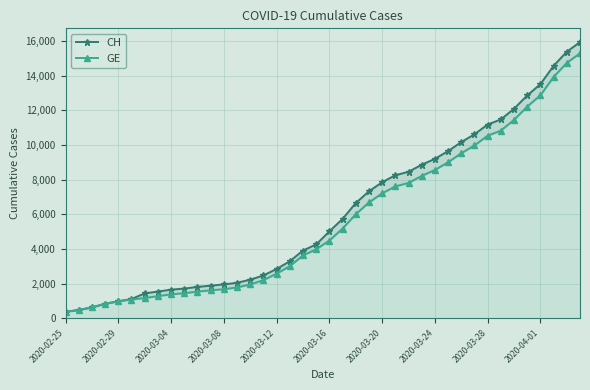

Rank the series by their maximum value, from lowest to highest.

GE, CH